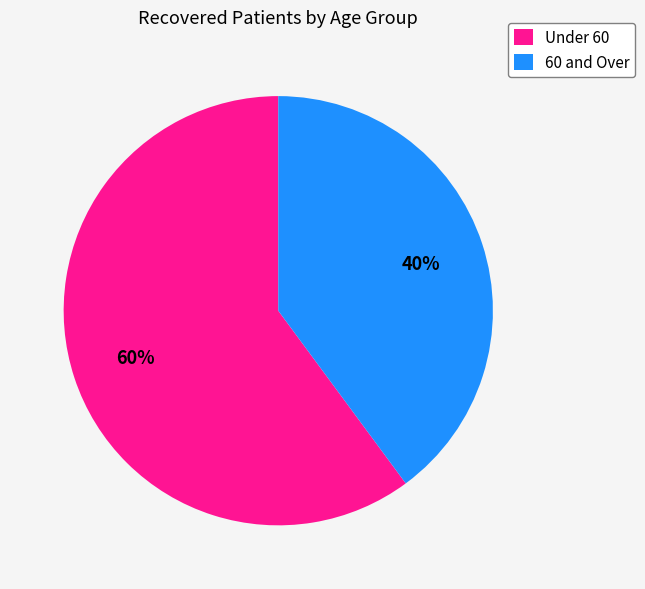

How many slices are in this pie chart?

2